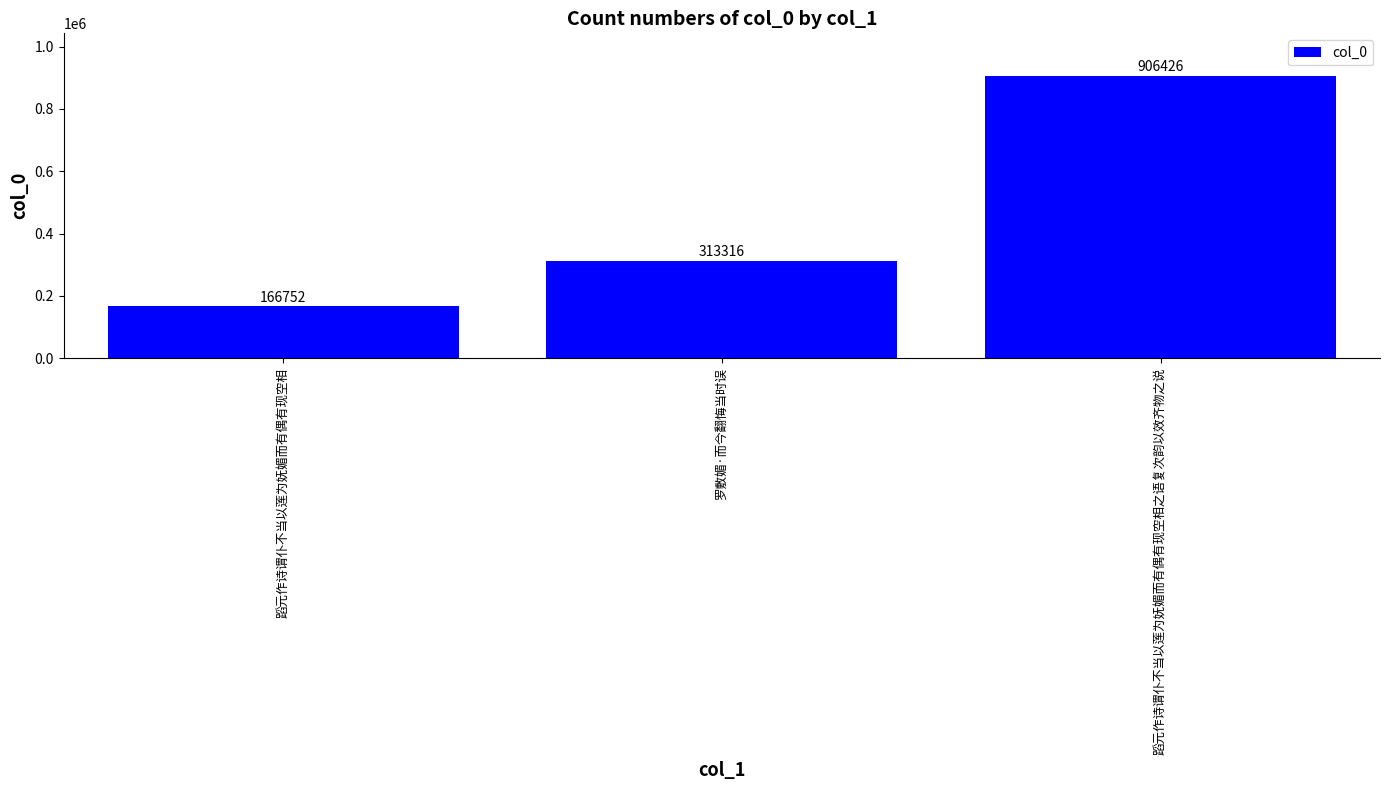

Reading left to right, what are all the values shown in this chart?

蹈元作诗谓仆不当以莲为妩媚而有偶有现空相=166752	罗敷媚·而今翻悔当时误=313316	蹈元作诗谓仆不当以莲为妩媚而有偶有现空相之语复次韵以效齐物之说=906426